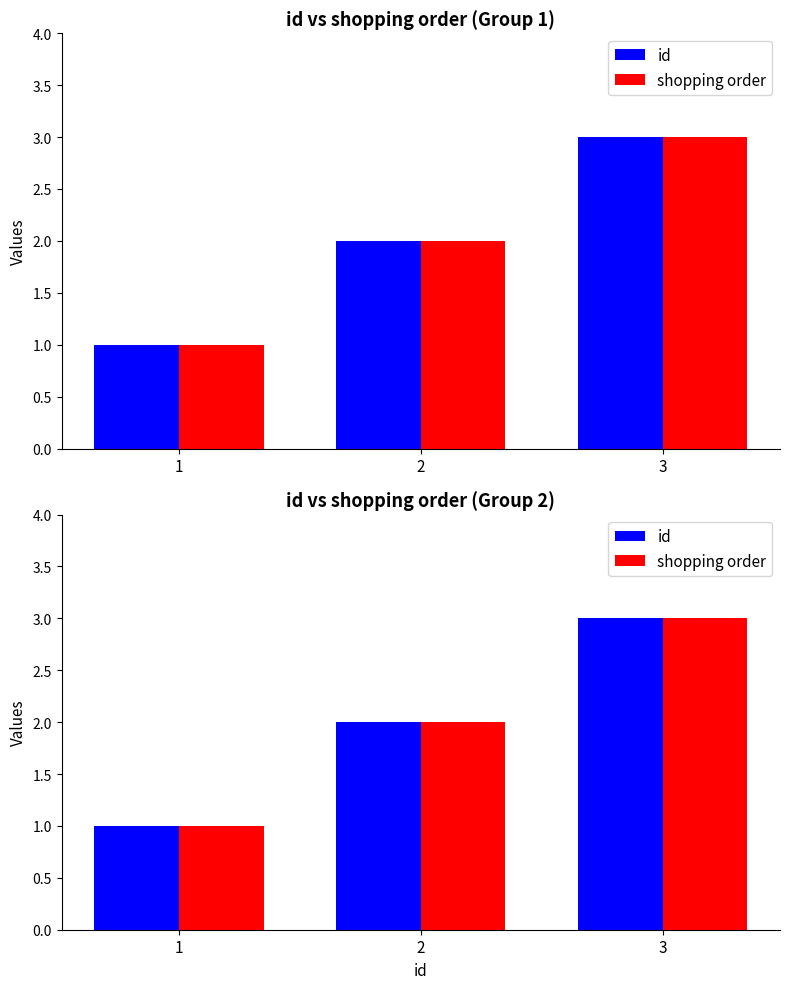

How many bars are there in each group?

2